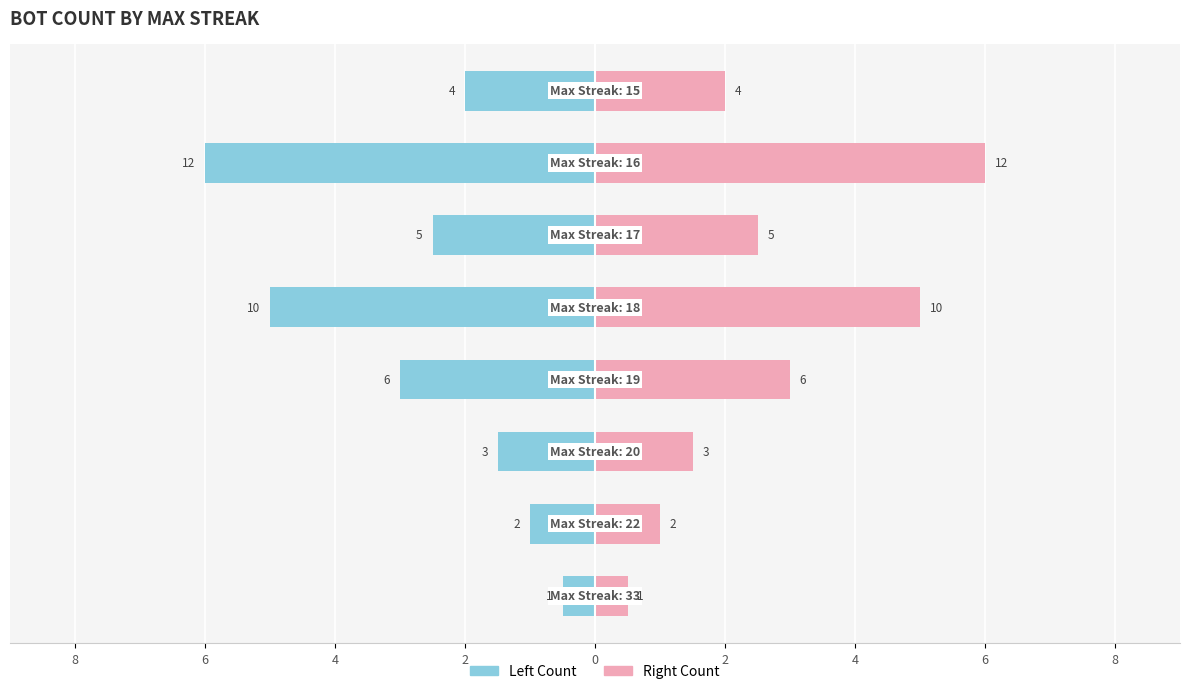

Rank the series by their average value, from lowest to highest.

Left Count, Right Count